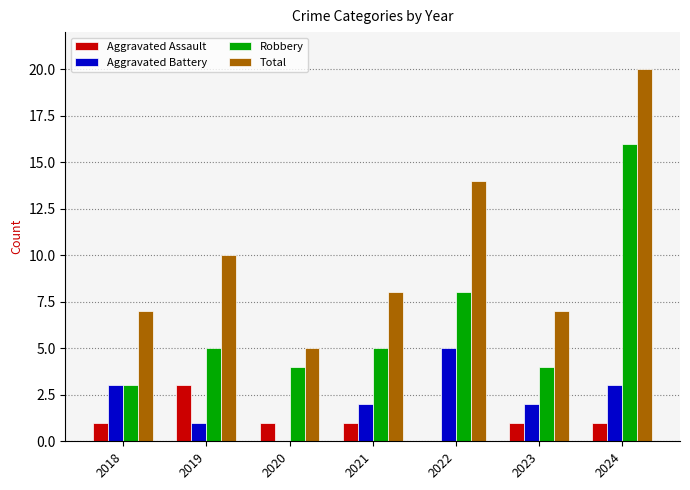

Is it true that Robbery equals 3 at 2018?

True